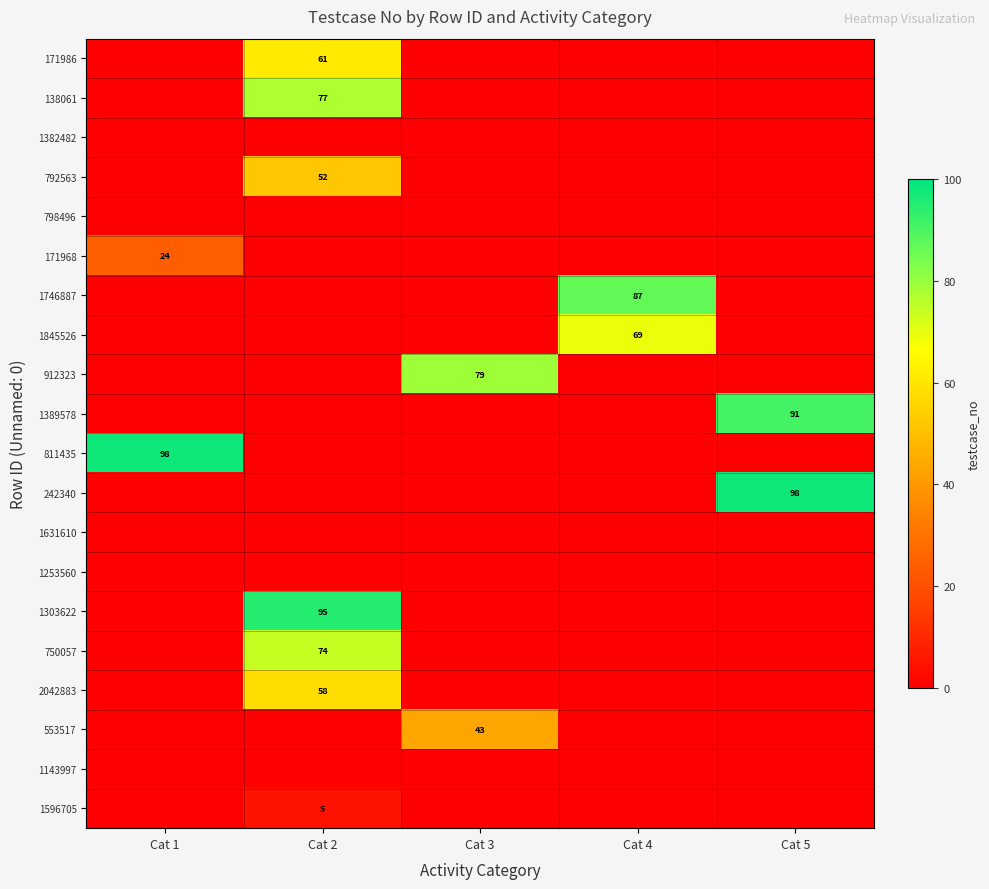

What is the sum of the 811435 values at Cat 1 and Cat 2?

98